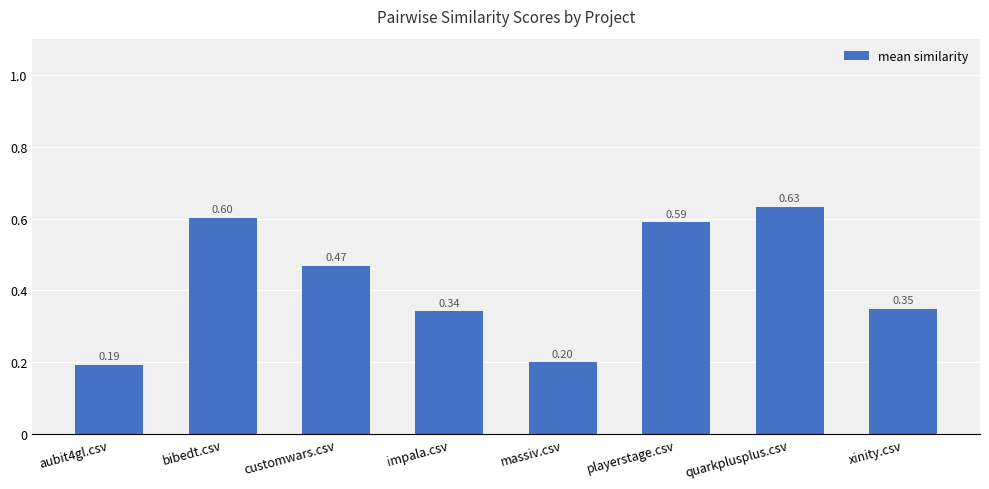

The chart shows a value of 0.3 at bibedt.csv. True or false?

False